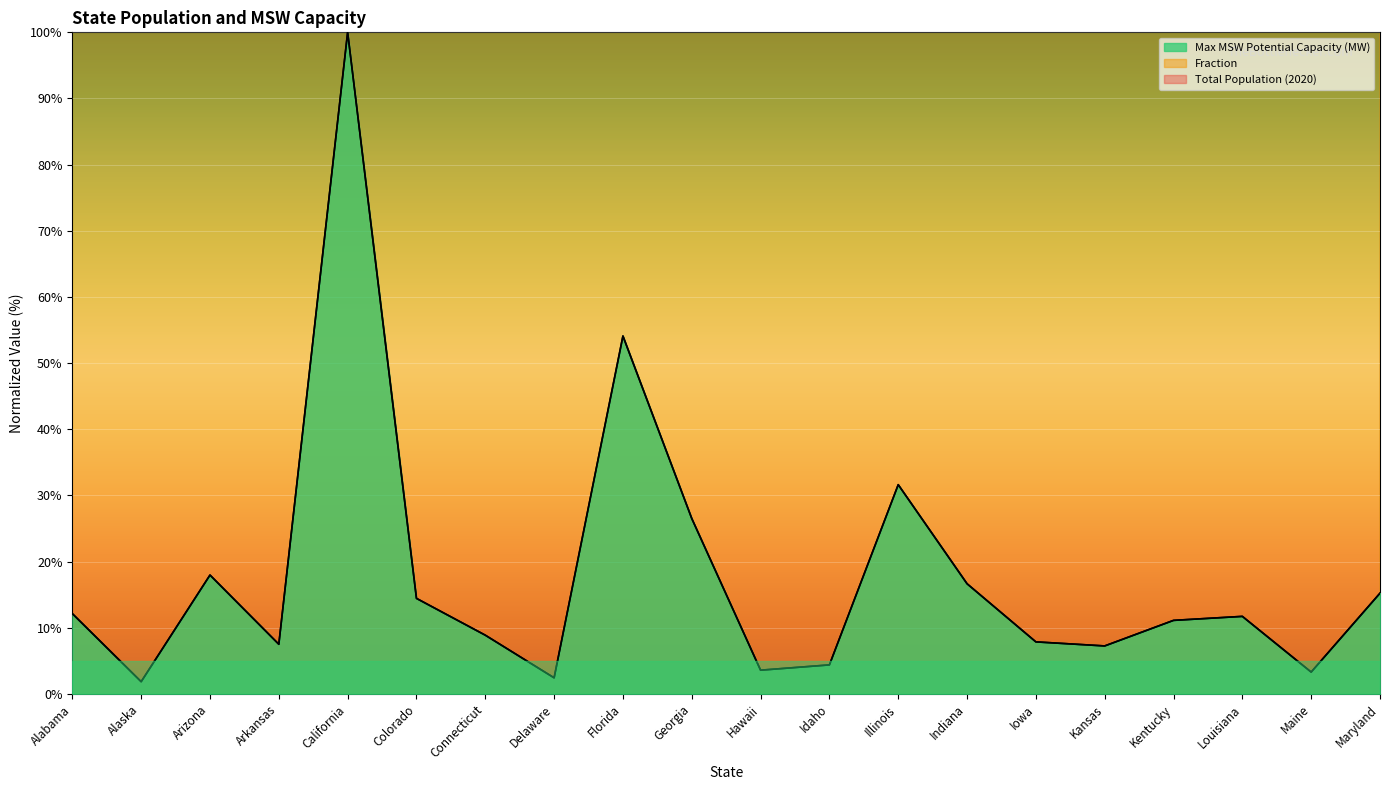

The Total Population (2020) series shows 11.7 at Louisiana. True or false?

True